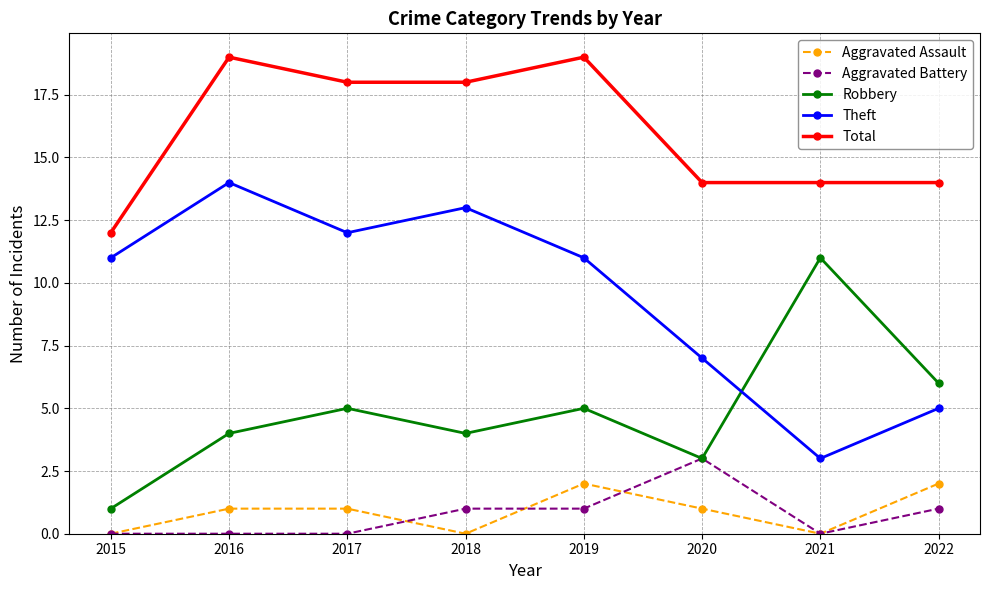

How many lines are shown in the chart?

5